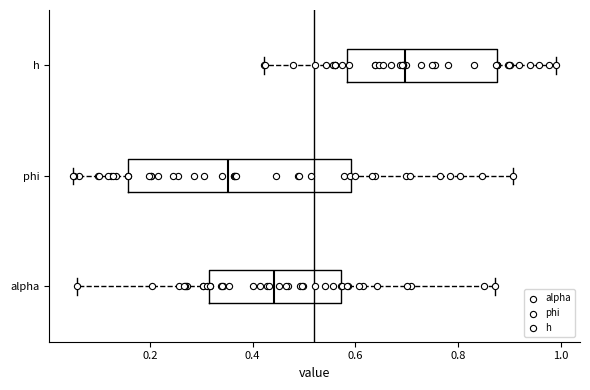

Where does the median line of the box for h sit on the x-axis? The values are not printed on the chart, so give them approximately, as read against the axis.

0.70